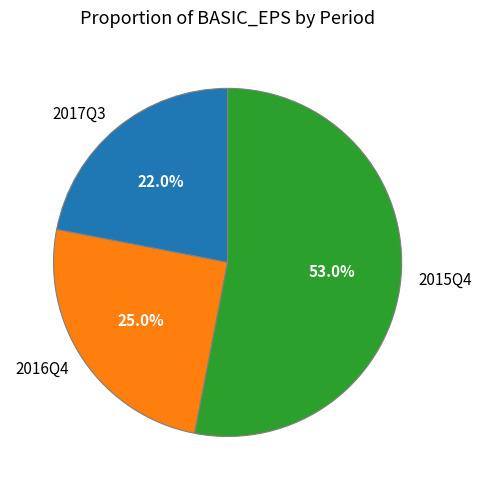

Count the number of slices in the pie.

3